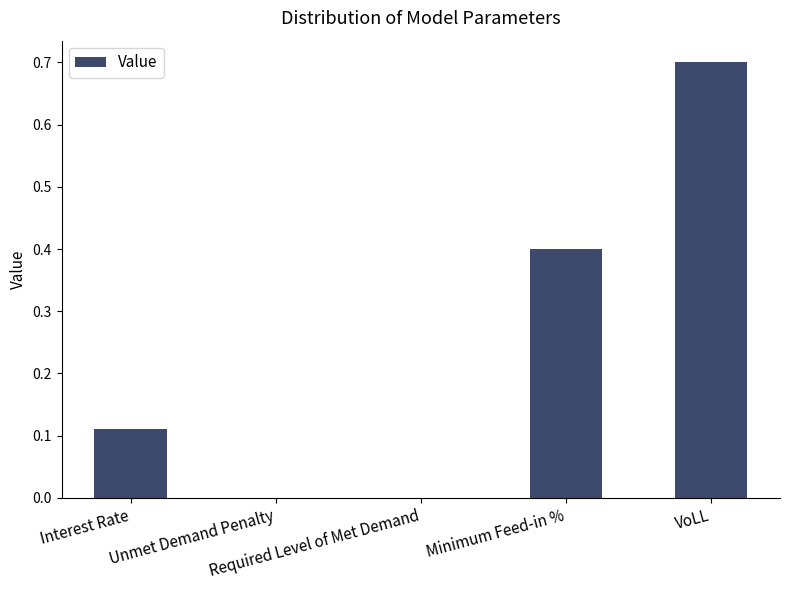

Are the bars grouped side by side (vs. stacked)?

No